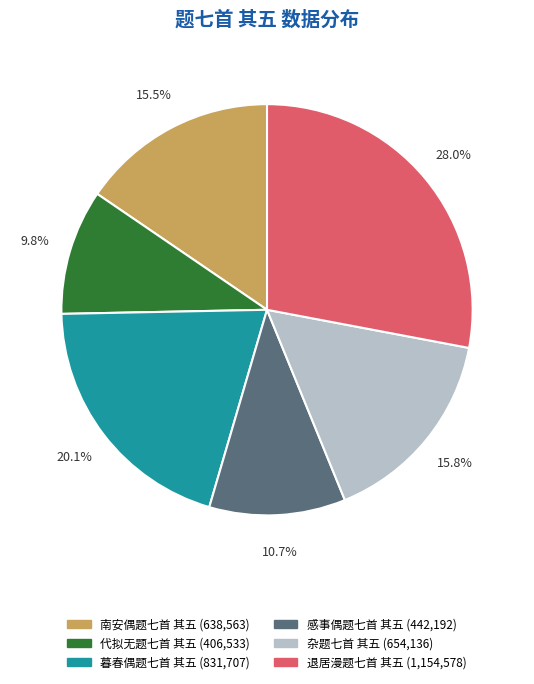

How many slices are in this pie chart?

6